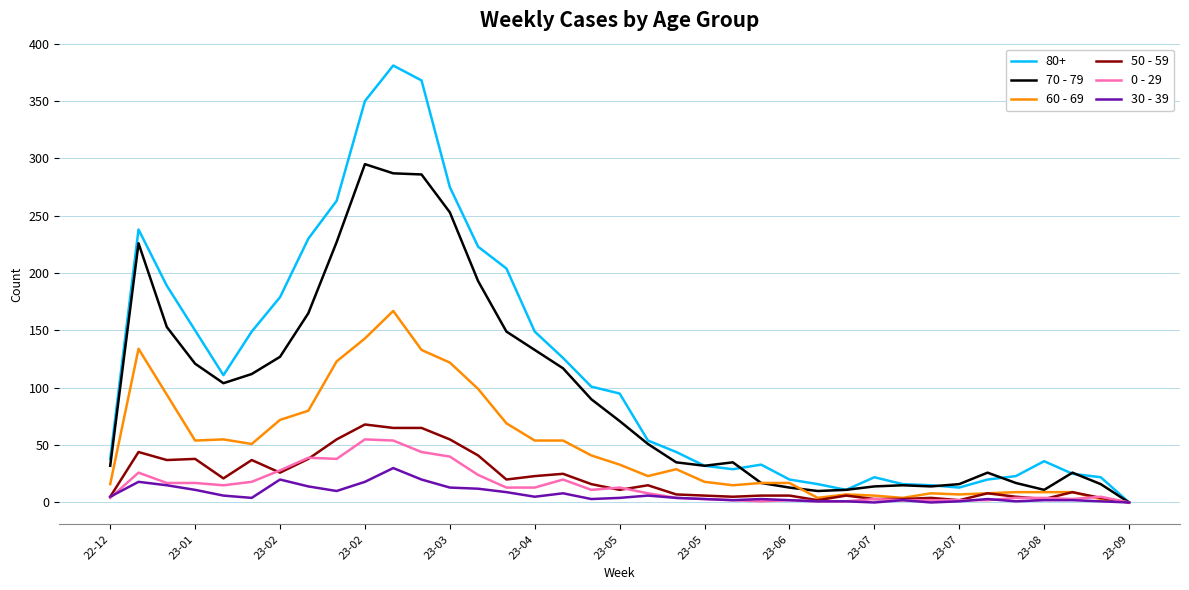

Which series has the largest range (max minus min)?

80+